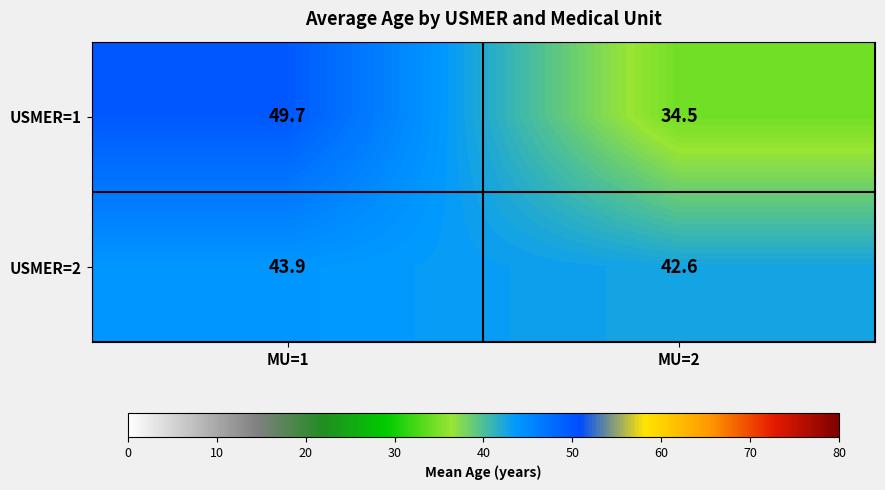

Rank the series at MU=1 from highest to lowest value.

USMER=1, USMER=2